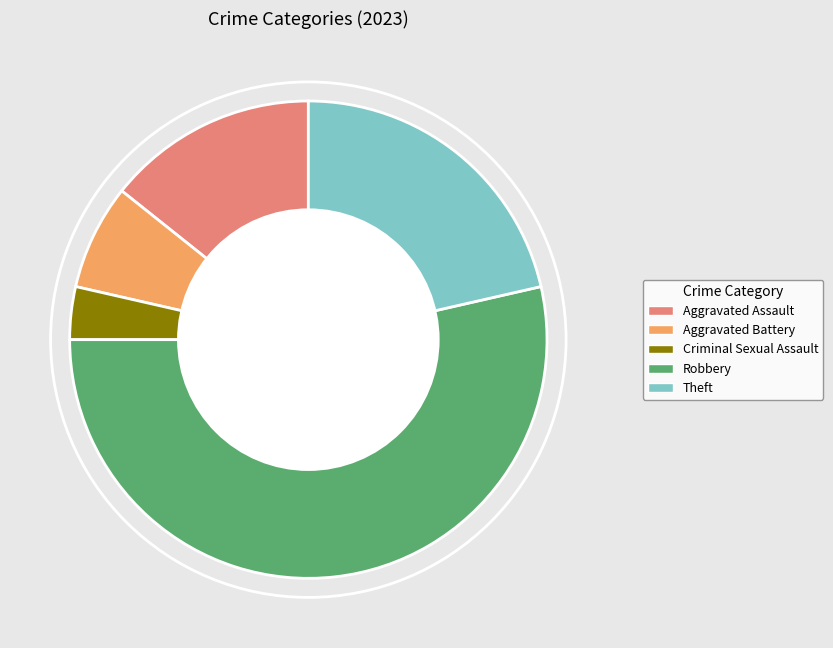

Does Robbery account for over 50% of the chart?

Yes